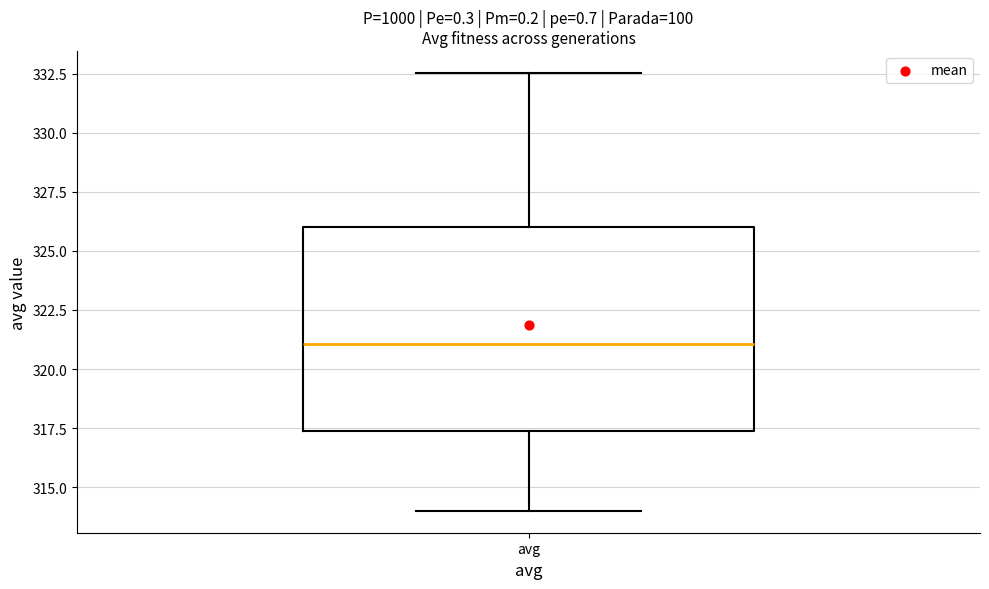

Read this box plot against the y-axis: the position of the median line, the range covered by the box, and the ends of both whiskers. The values are not printed on the chart, so give them approximately, as read against the axis.

median 321.0, box 317.5 to 326.0, whiskers 314.0 to 332.5